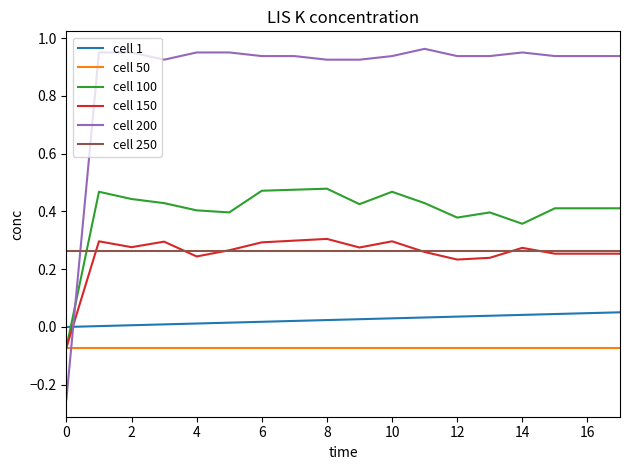

How many times do cell 150 and cell 200 cross each other?

1